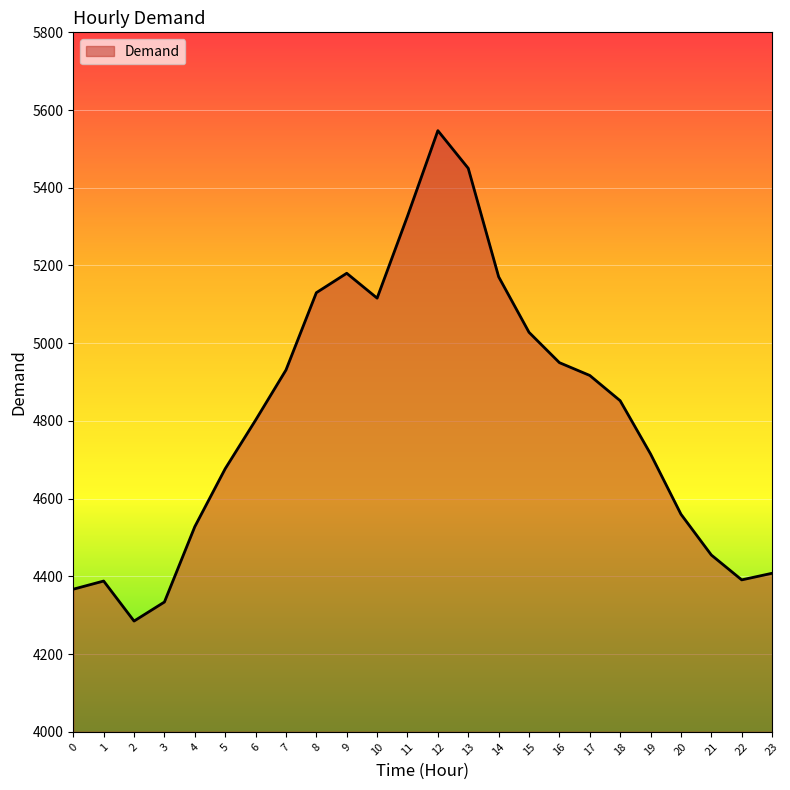

Which category has the lowest value across all series?

2